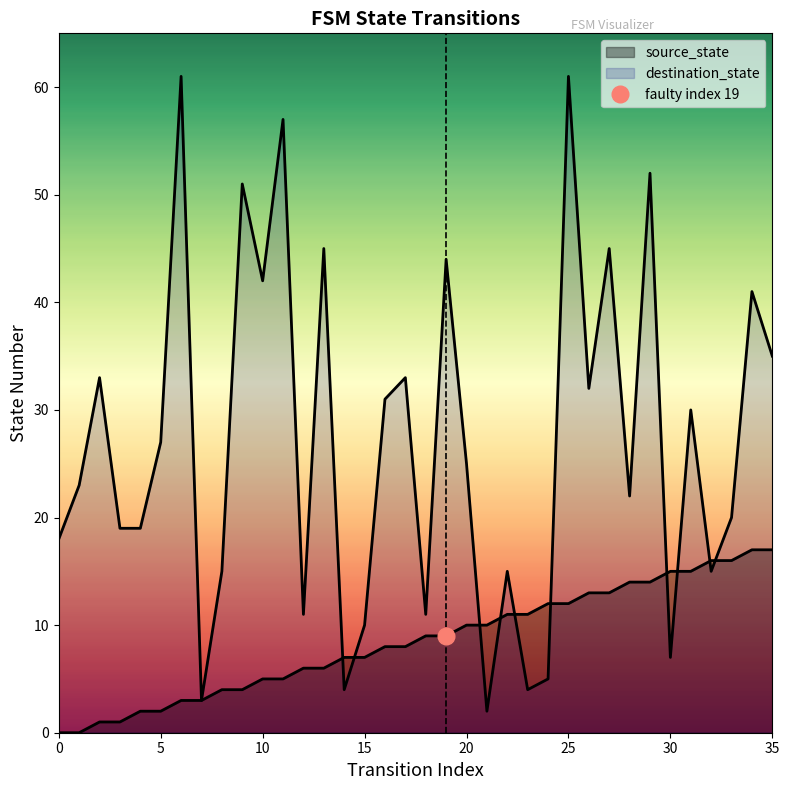

At which category is the sum across all series the highest?

25